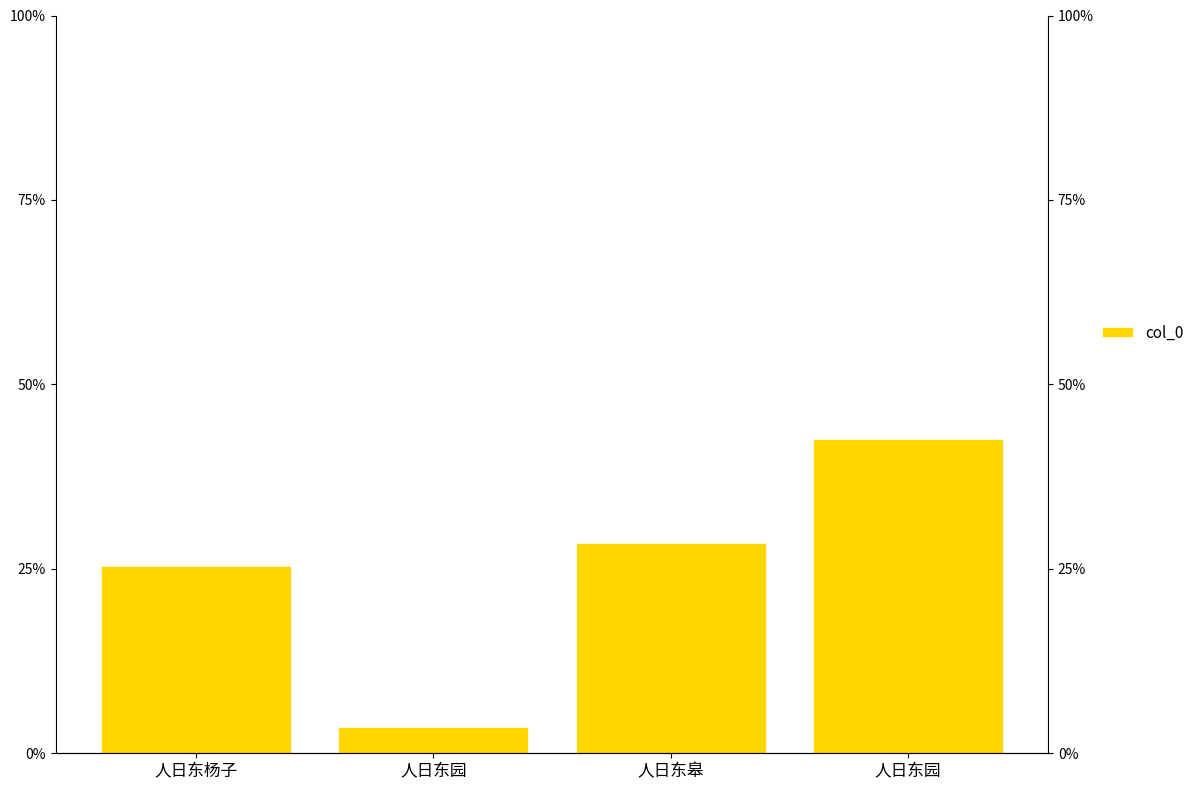

Does the chart contain any negative values?

No